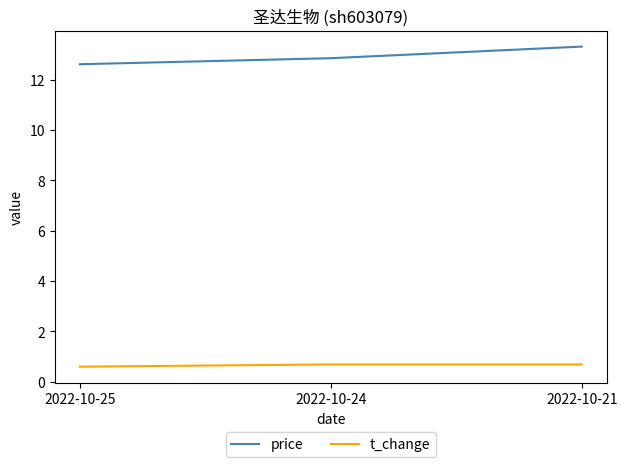

Rank the series by their average value, from lowest to highest.

t_change, price